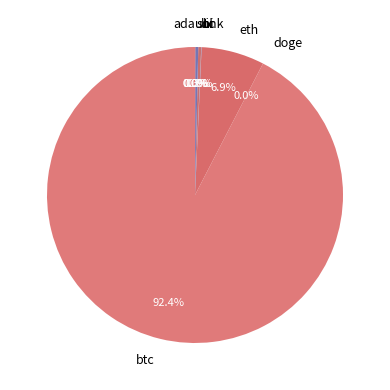

Between eth and btc, which is larger?

btc